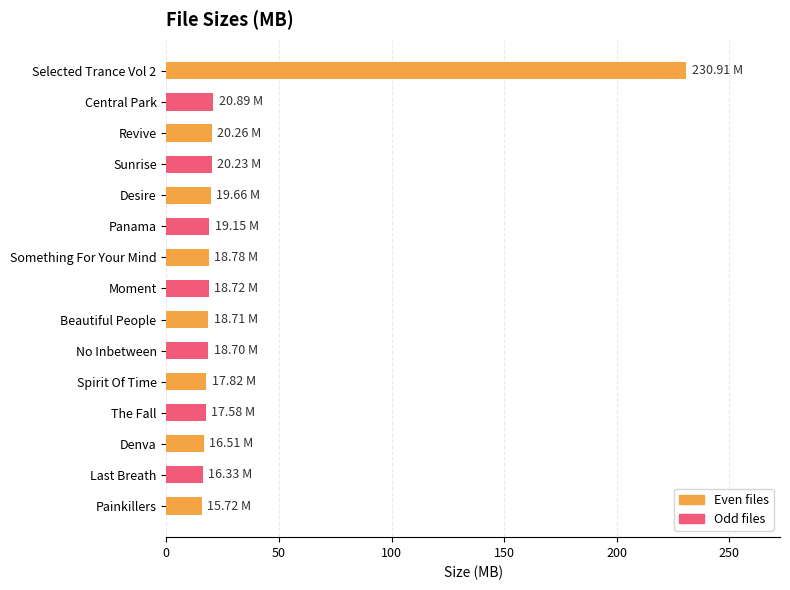

Approximately how many times larger is the value at Spirit Of Time compared to Central Park?

0.9